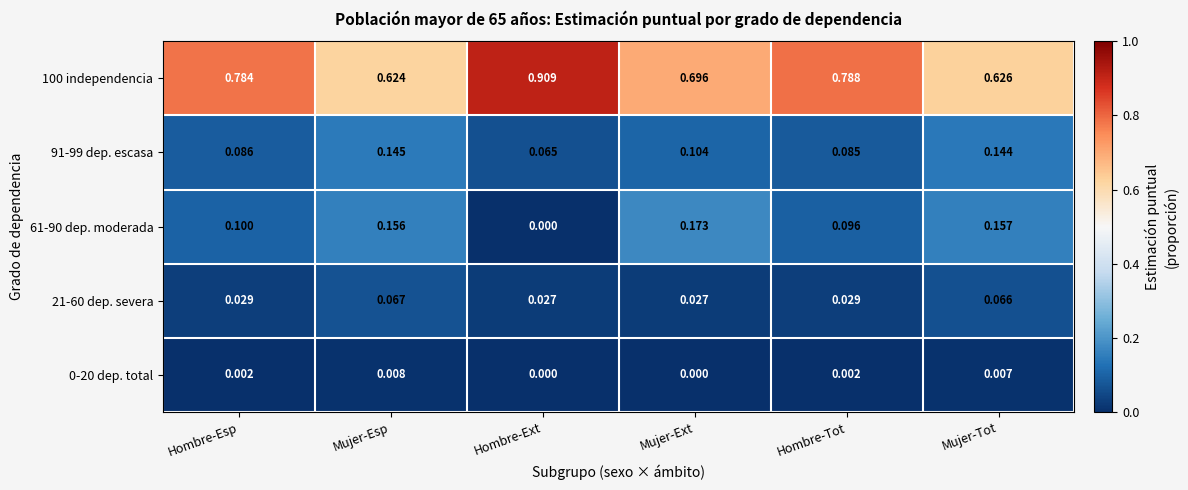

Rank the categories by 100 independencia value from lowest to highest.

Mujer-Esp, Mujer-Tot, Mujer-Ext, Hombre-Esp, Hombre-Tot, Hombre-Ext